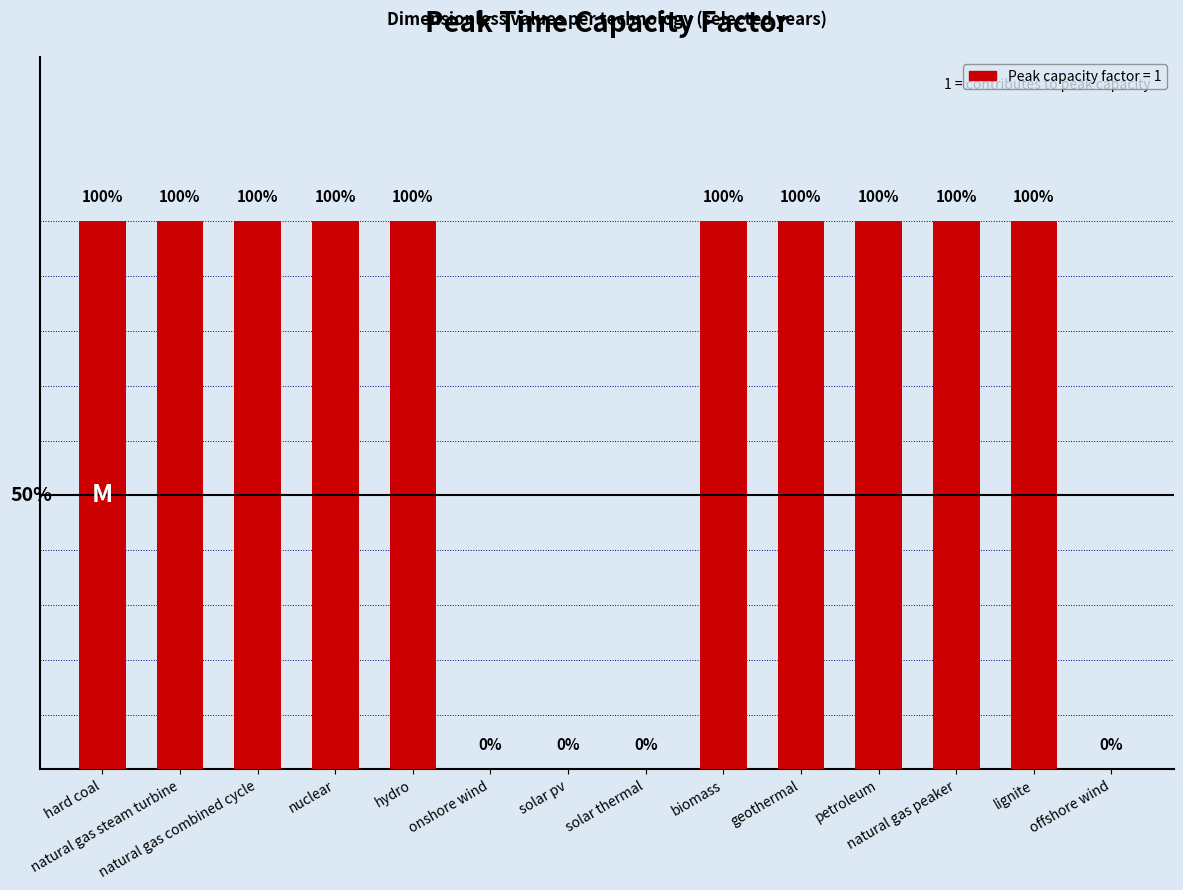

What position from the left is hydro?

5